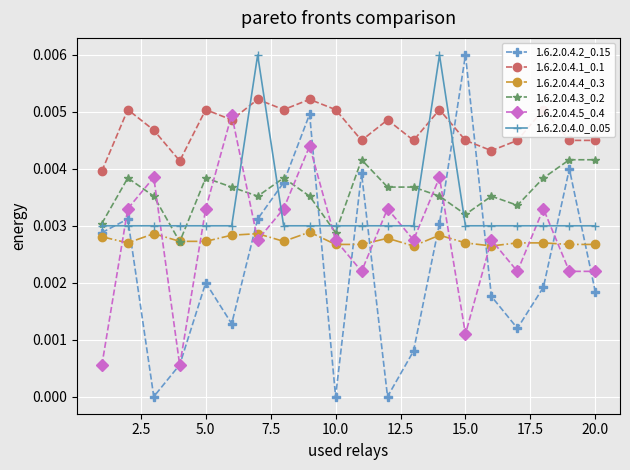

True or false: 1.6.2.0.4.2_0.15 has more than 1 interior local peaks.

True